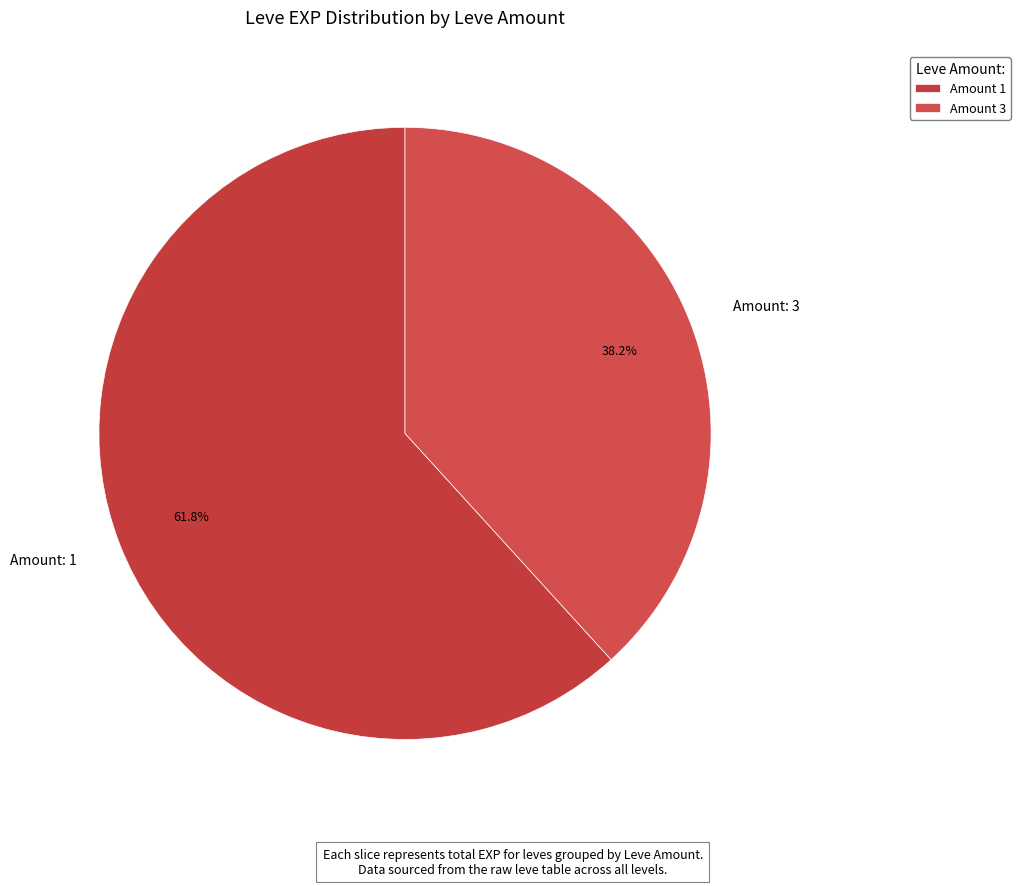

Approximately how many times larger is the value at Amount: 3 compared to Amount: 1?

0.6